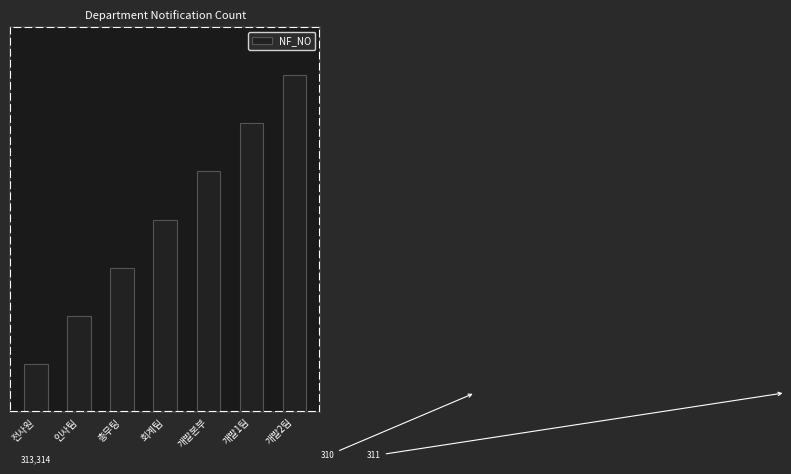

Reading left to right, list all the values displayed in this chart.

1	2	3	4	5	6	7